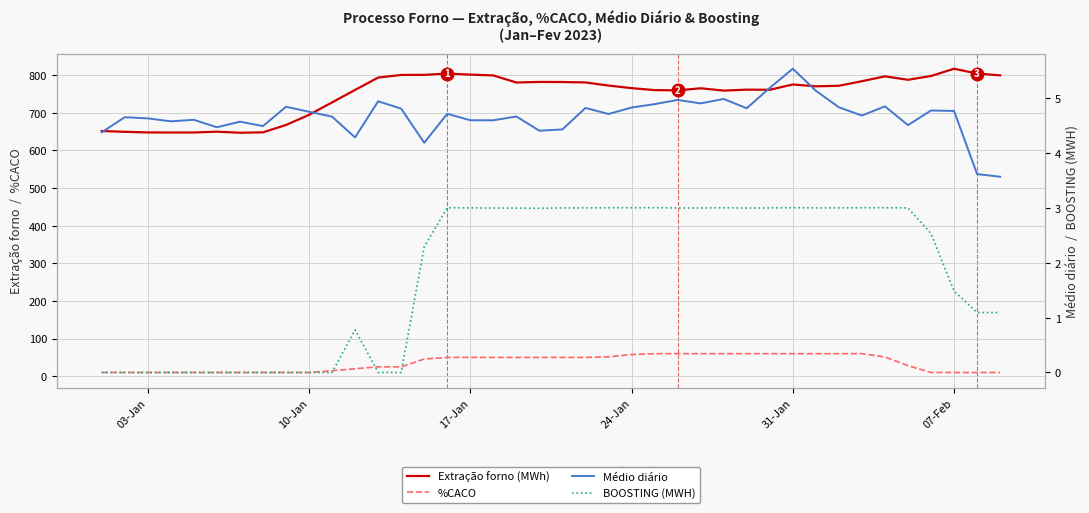

How many interior local valleys does the BOOSTING (MWH) series have?

3